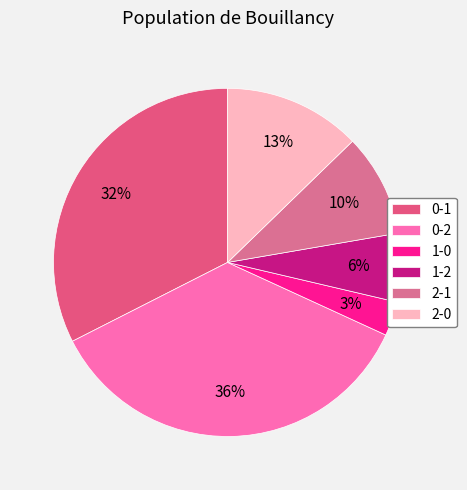

Which category has the smallest portion of the pie?

1-0